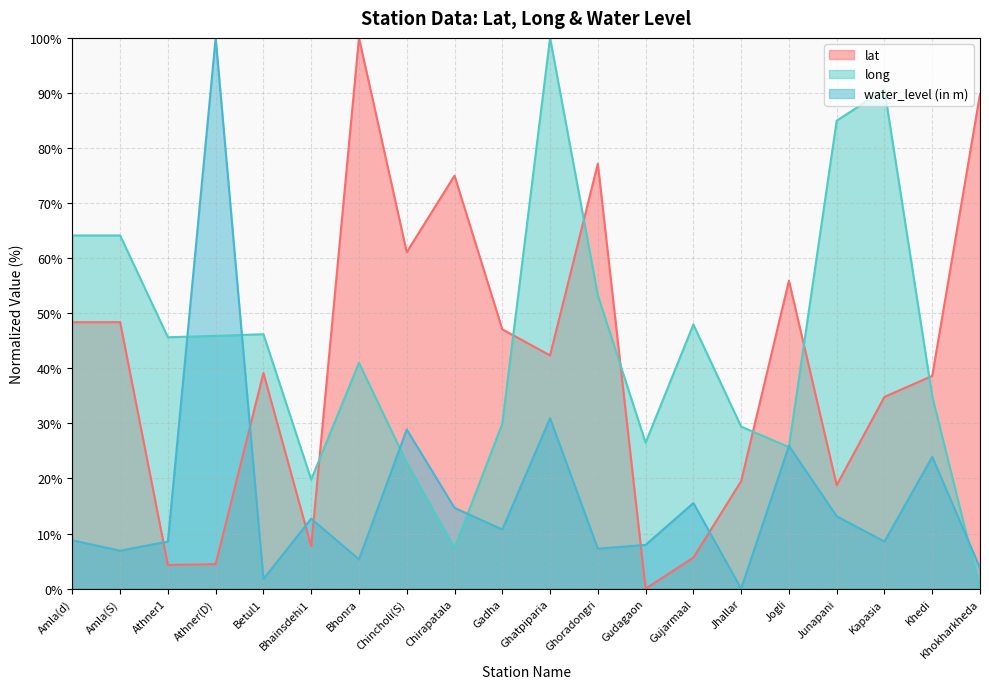

At which category does long reach its first local valley?

Athner1